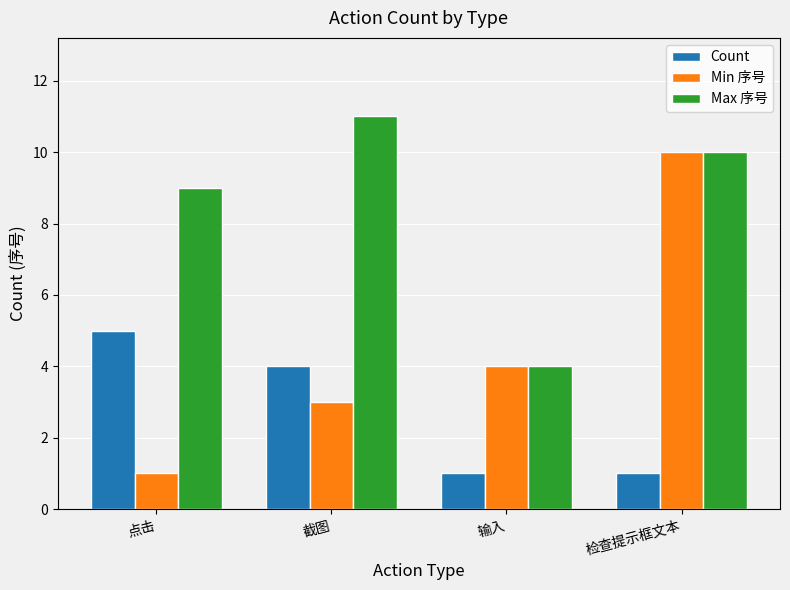

How many data points does each series have?

4